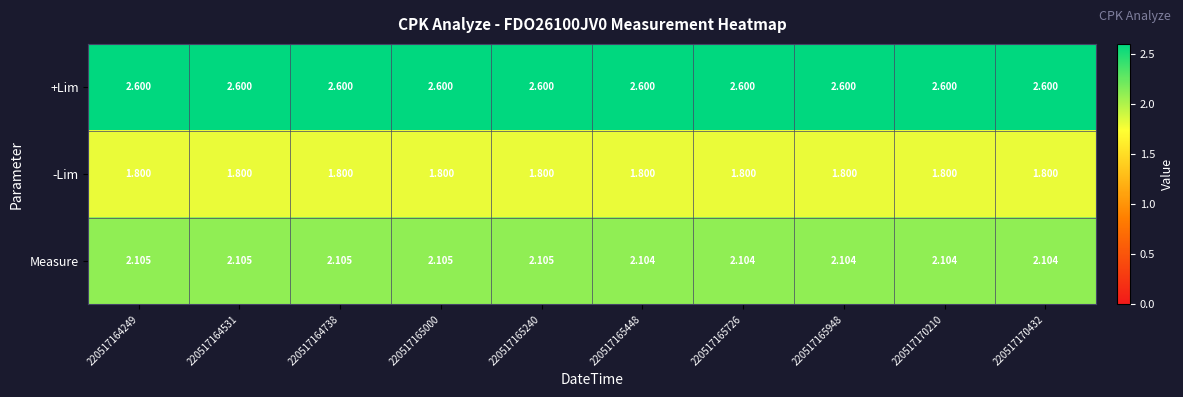

Between 220517164249 and 220517170432, which series saw the biggest shift?

Measure